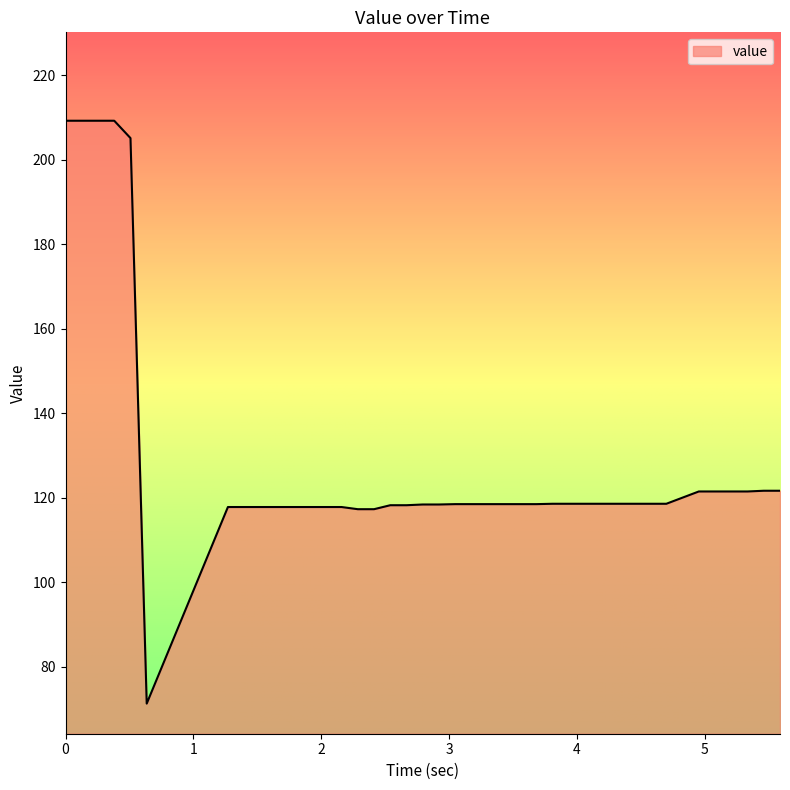

What is the smallest value displayed?

71.3